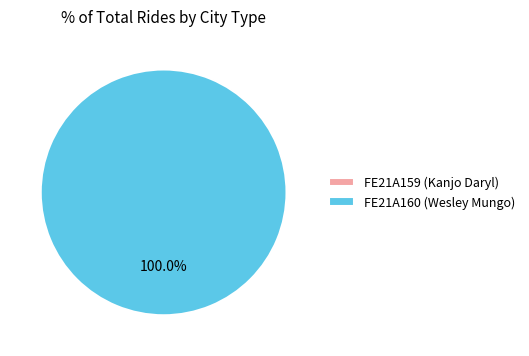

Is the sum of FE21A159 (Kanjo Daryl) and FE21A160 (Wesley Mungo) greater than half?

Yes